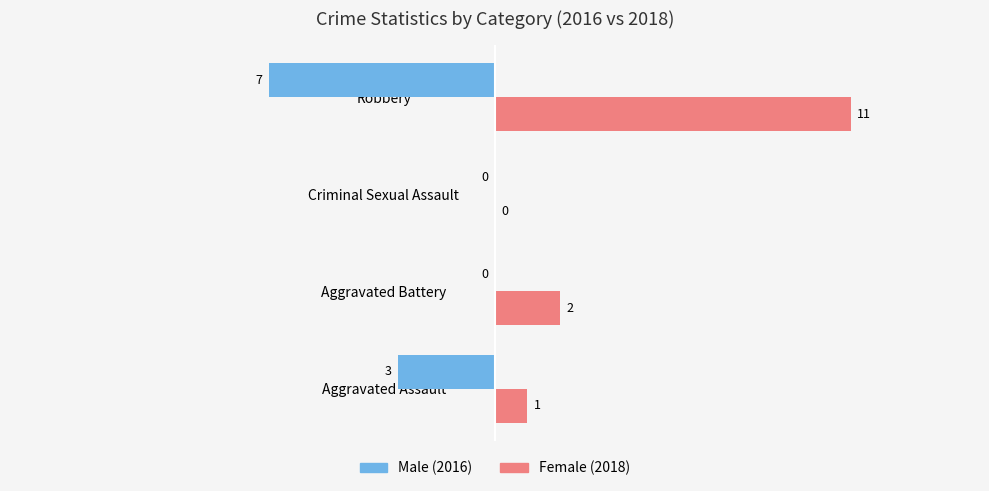

Which category has the highest value across all series?

Robbery